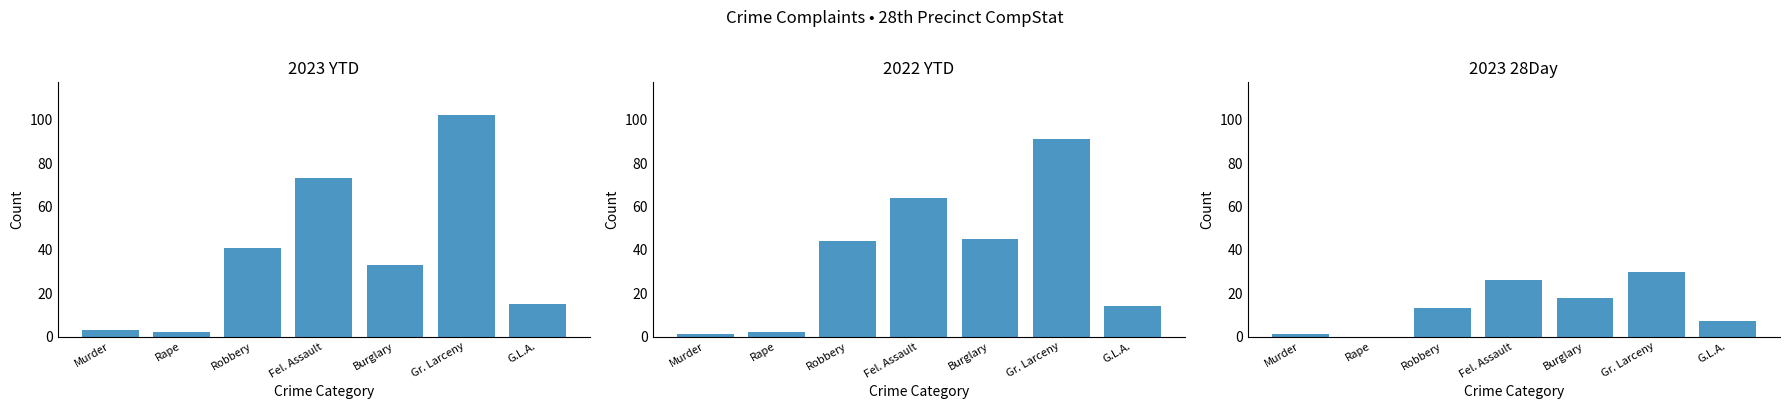

What is the sum of all 2023 YTD values?

269